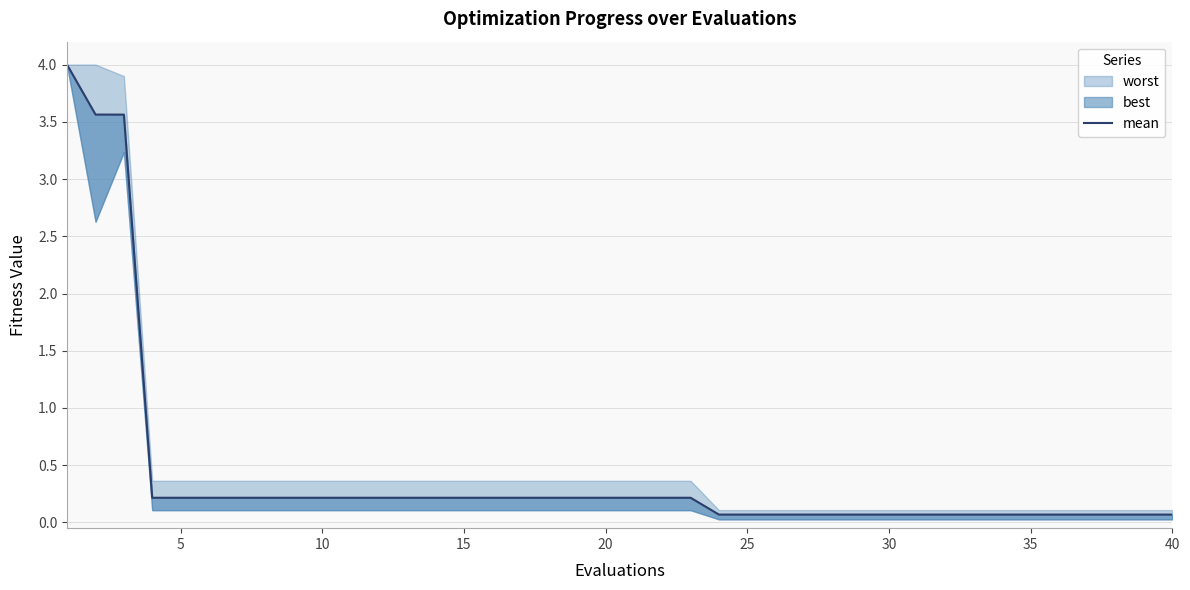

The value at 31 is 0.0. True or false?

False